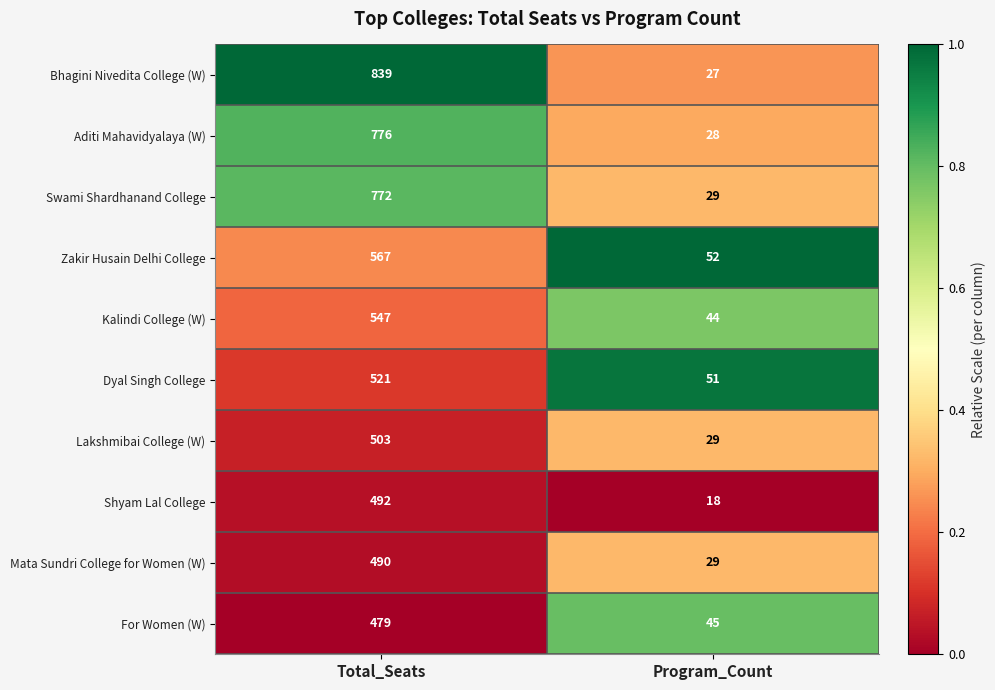

The Dyal Singh College series shows 783 at Total_Seats. True or false?

False